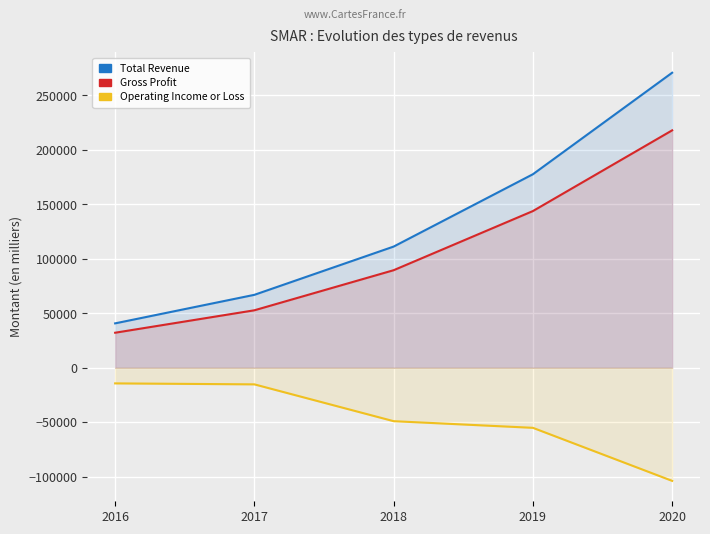

Reading left to right, transcribe all the data shown in this chart.

Total Revenue: 40800	67000	111300	177700	270900
Gross Profit: 32200	52800	89600	143900	218000
Operating Income or Loss: -14300	-15200	-49000	-55100	-103800